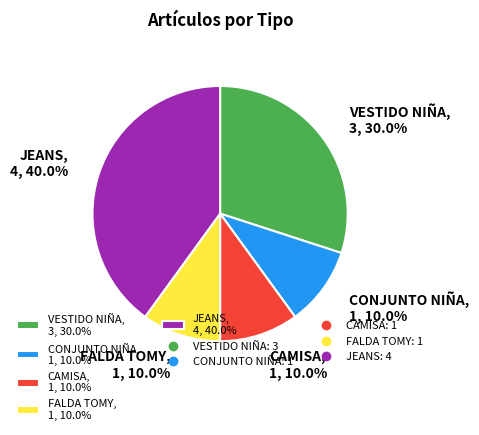

Count the number of slices in the pie.

5